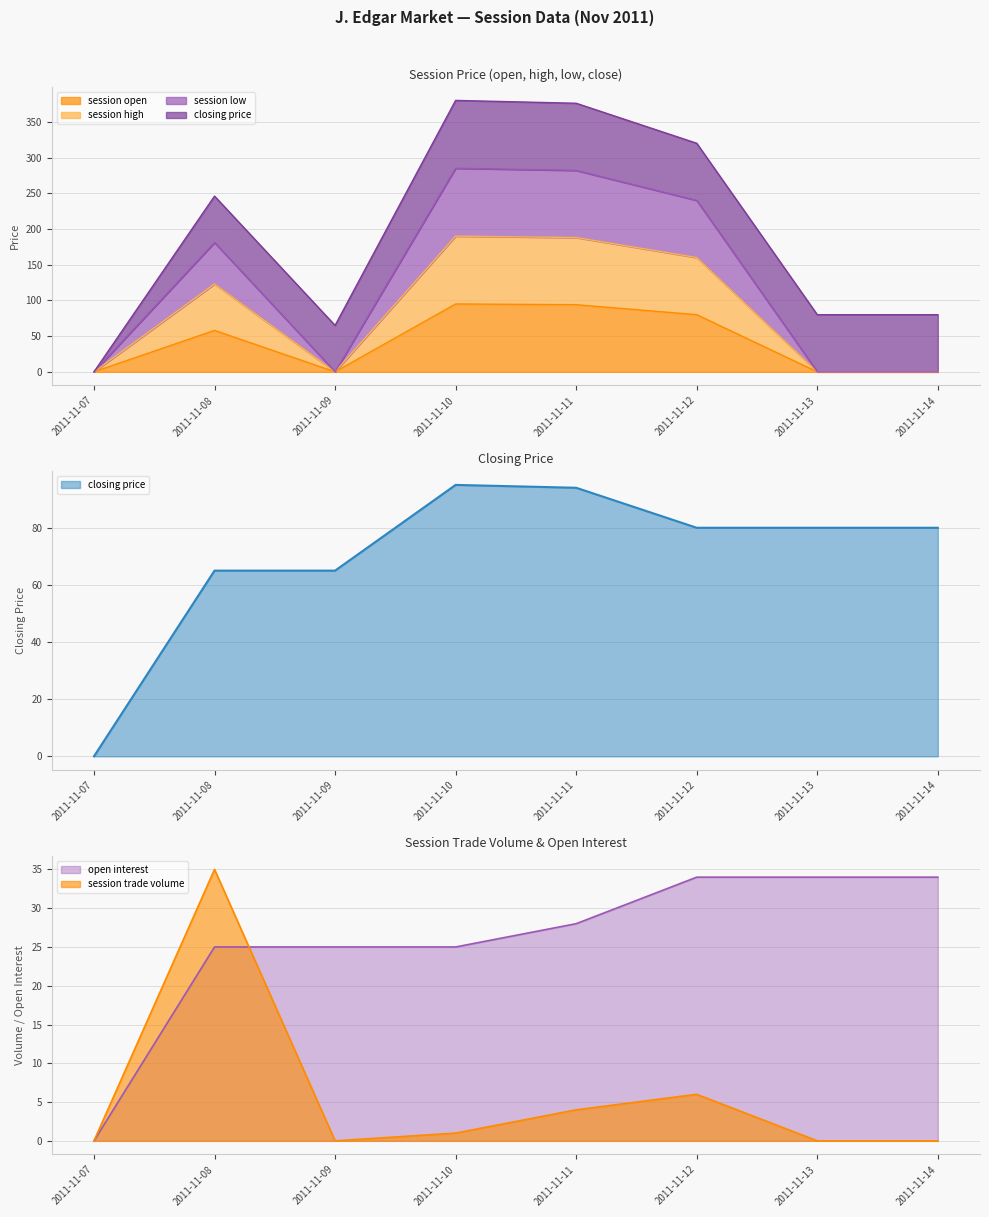

Which series has the largest range (max minus min)?

session low